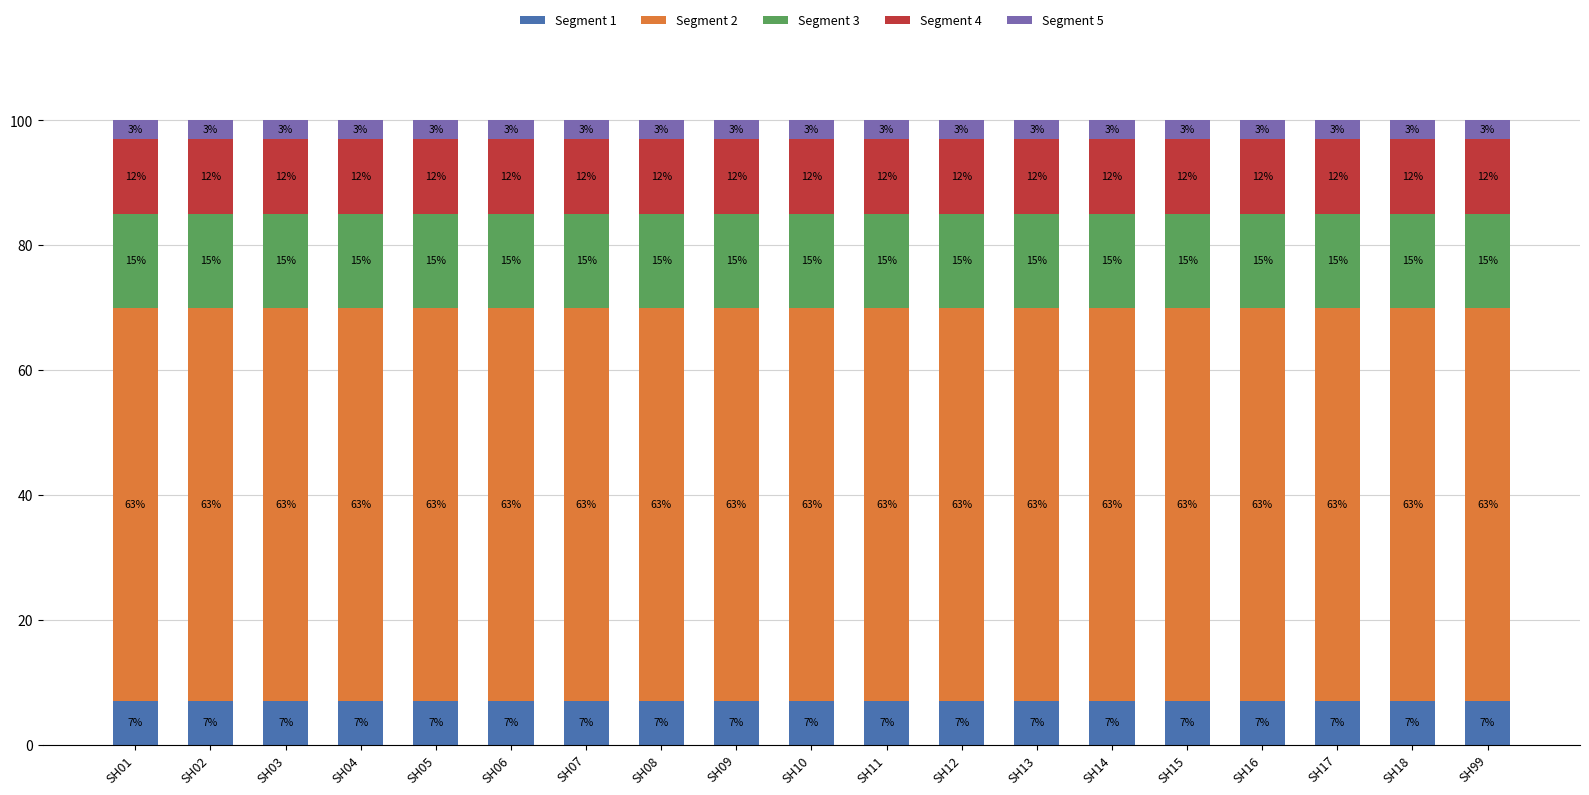

Read the Segment 1 value at SH02.

7.0